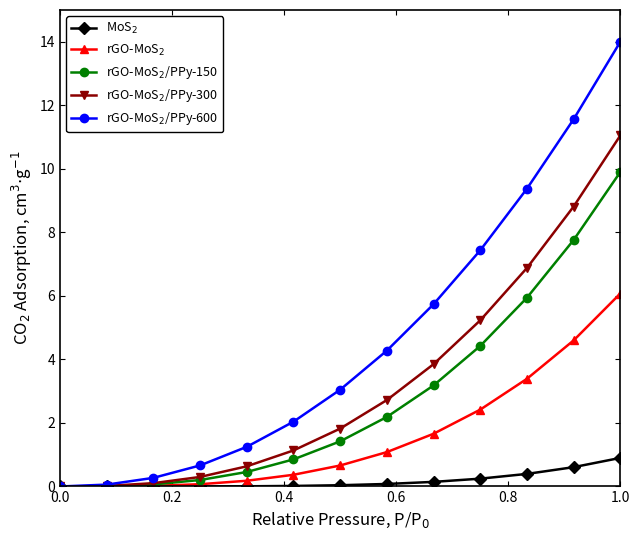

How many distinct data groups are displayed?

5